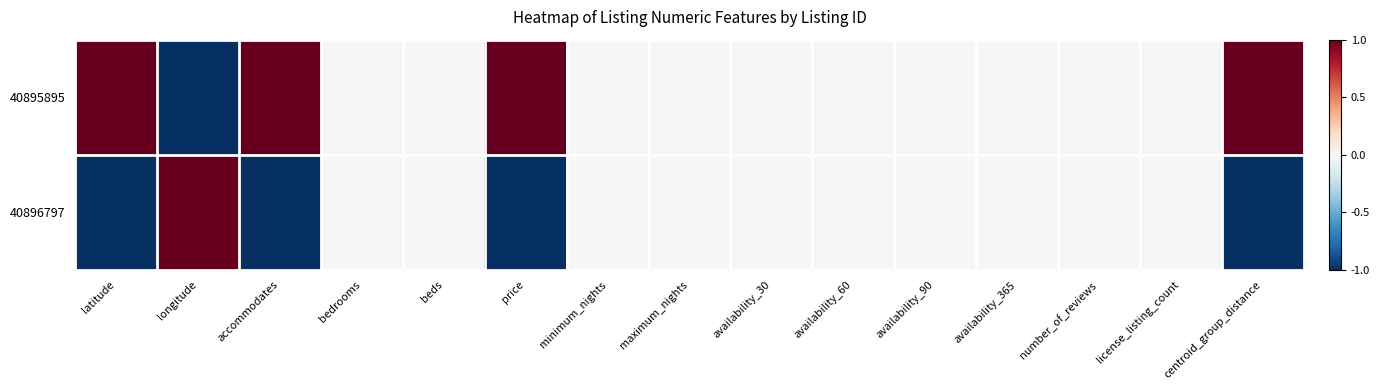

At how many categories does at least one series exceed 0?

5